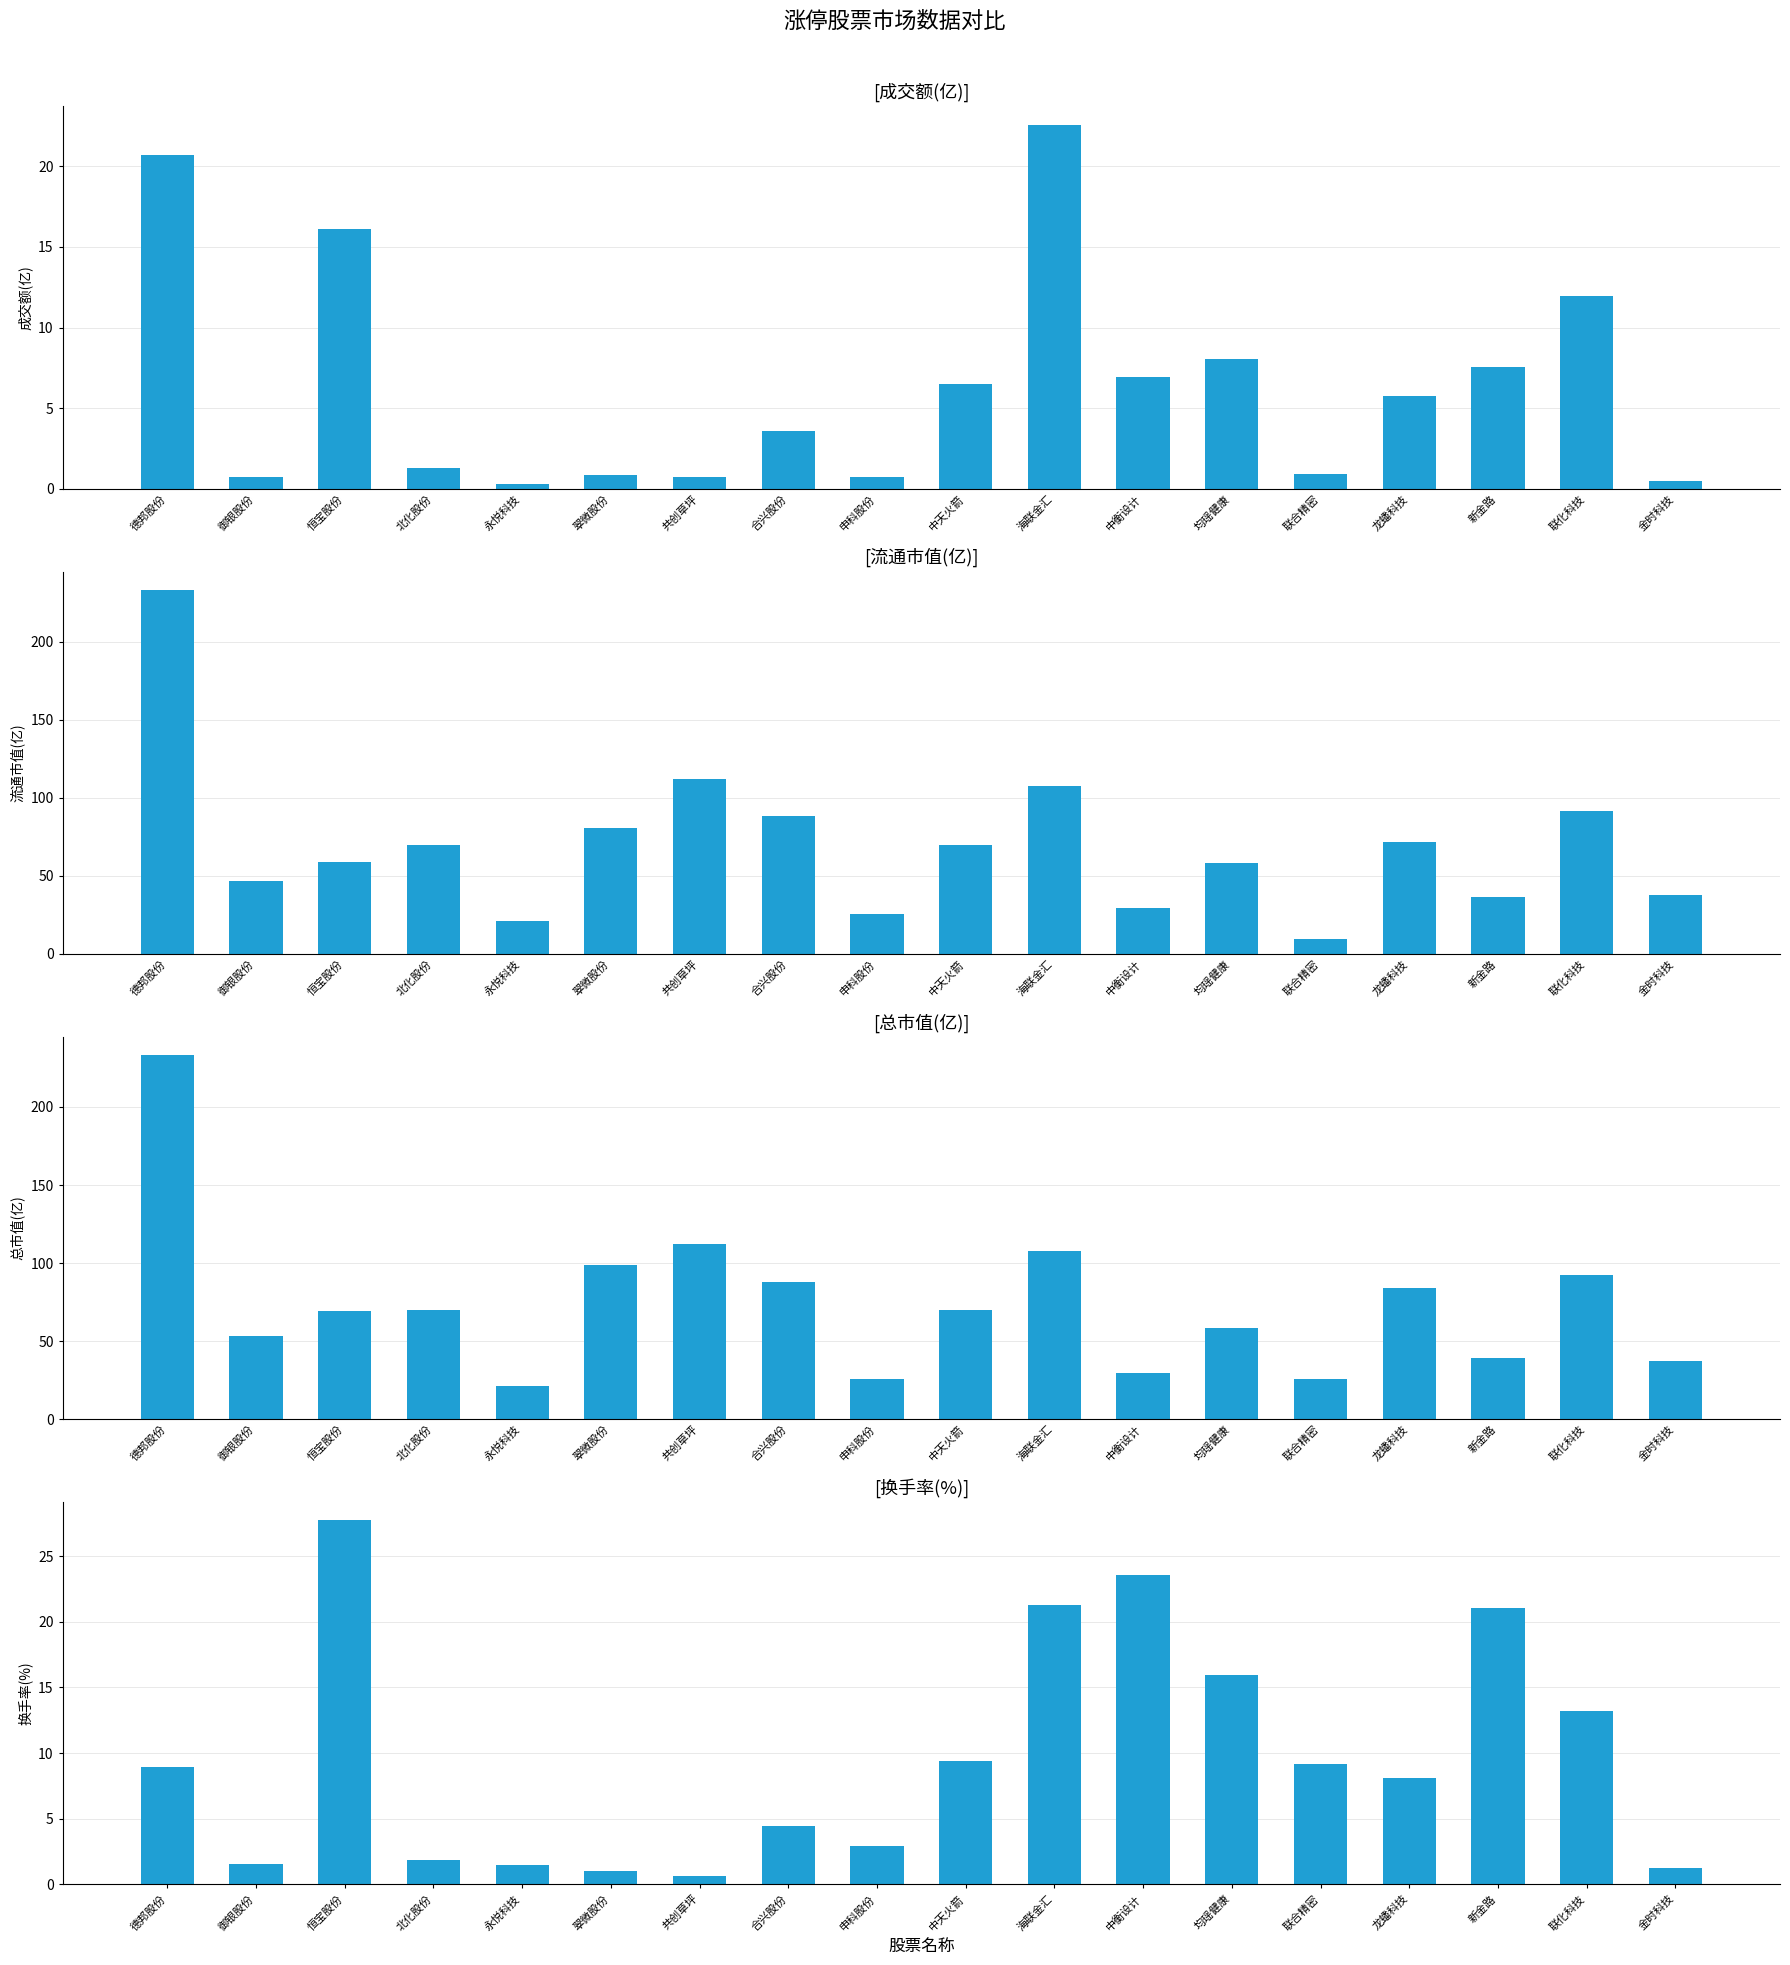

How many distinct data groups are displayed?

4